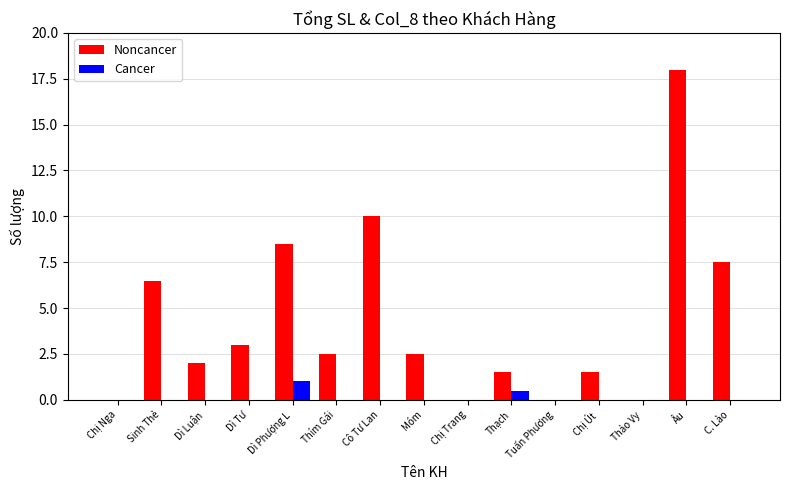

What are all the series names shown in the legend?

Noncancer, Cancer